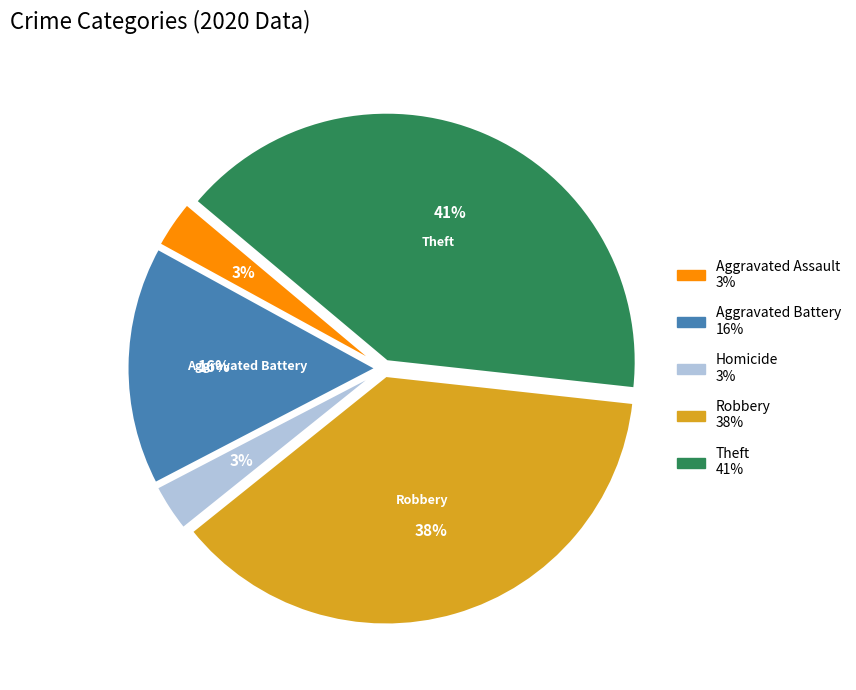

Does any single category account for the majority?

No